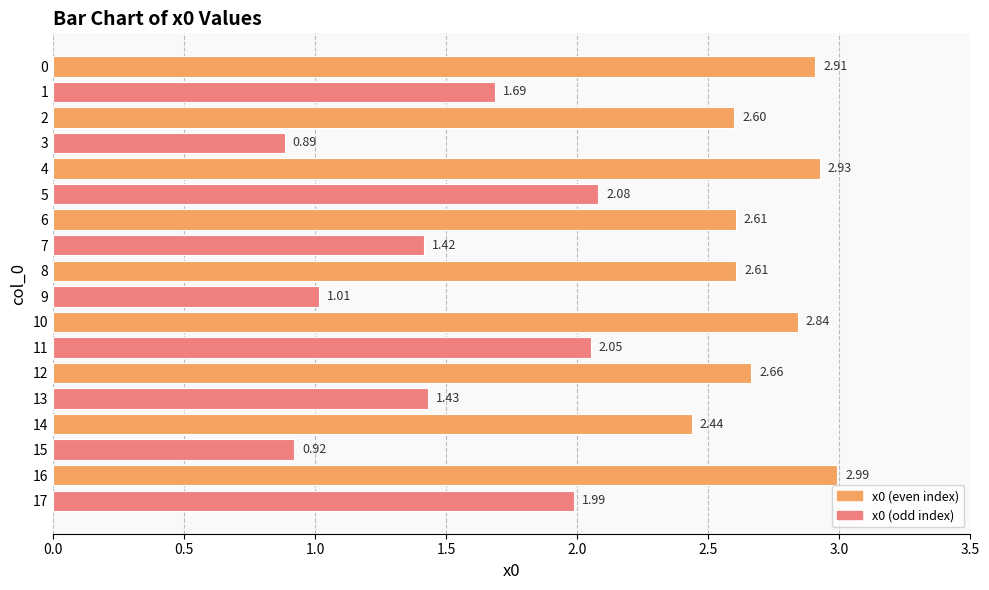

At which label is the value closest to 1?

9